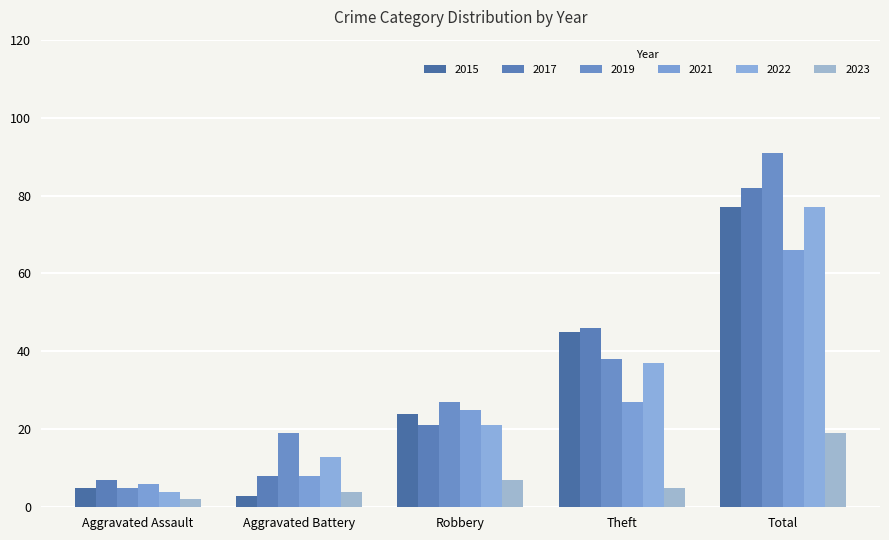

How many bars are there in total?

30